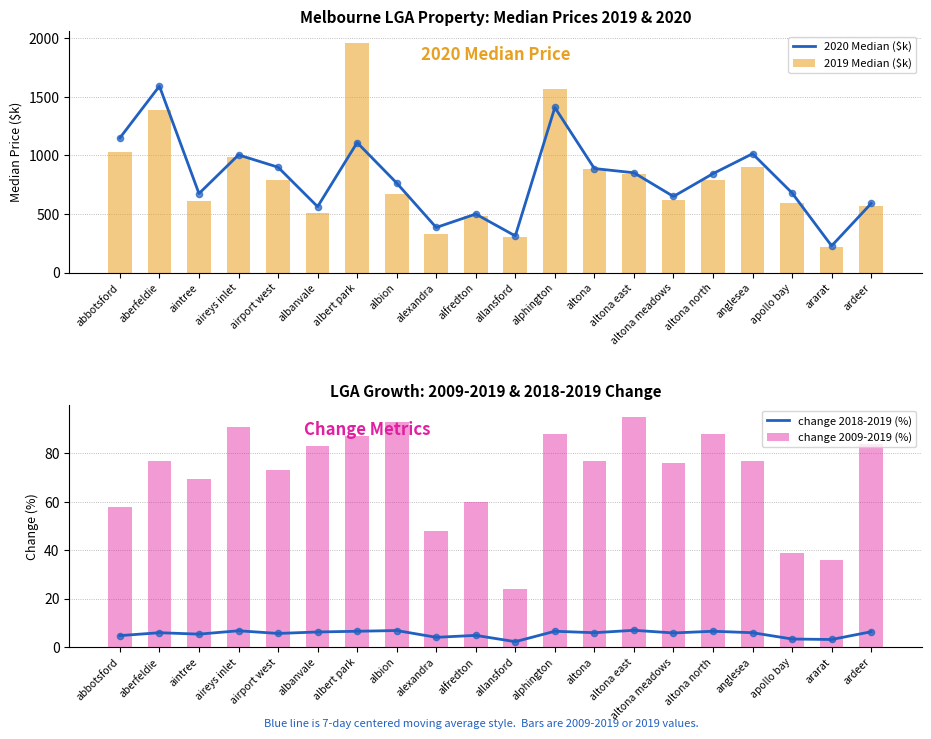

What are all the series names shown in the legend?

2020 Median ($k), 2019 Median ($k), change 2018-2019 (%), change 2009-2019 (%)